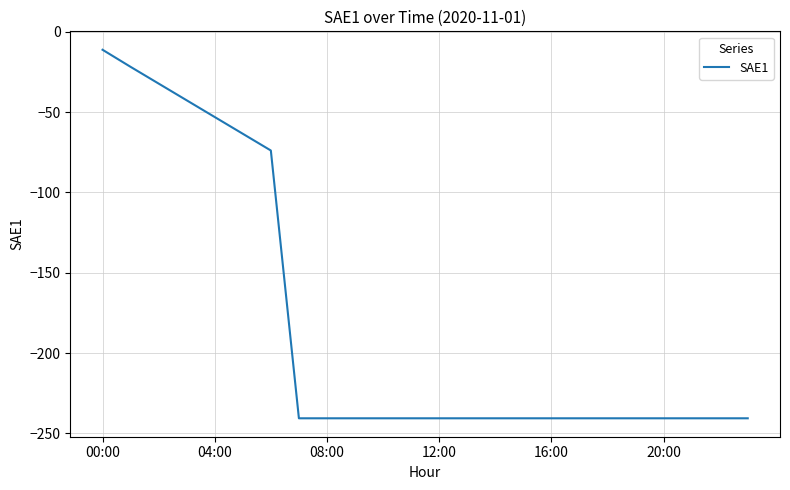

What is the greatest value displayed?

-11.2